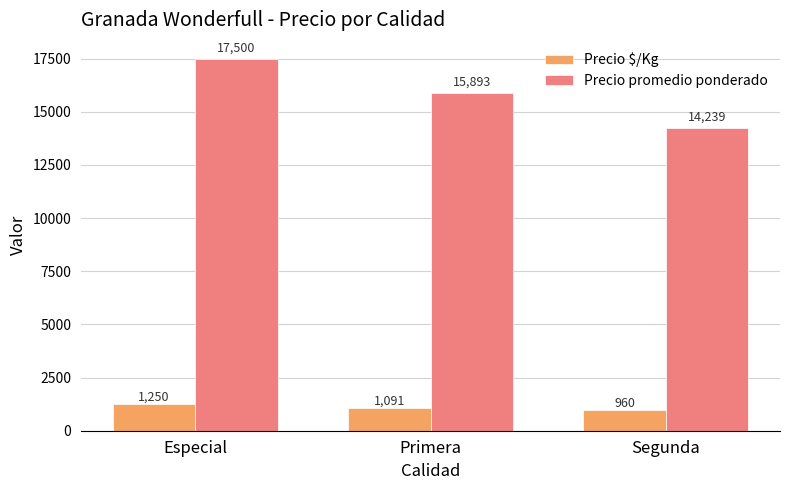

Are the bars grouped side by side (vs. stacked)?

Yes